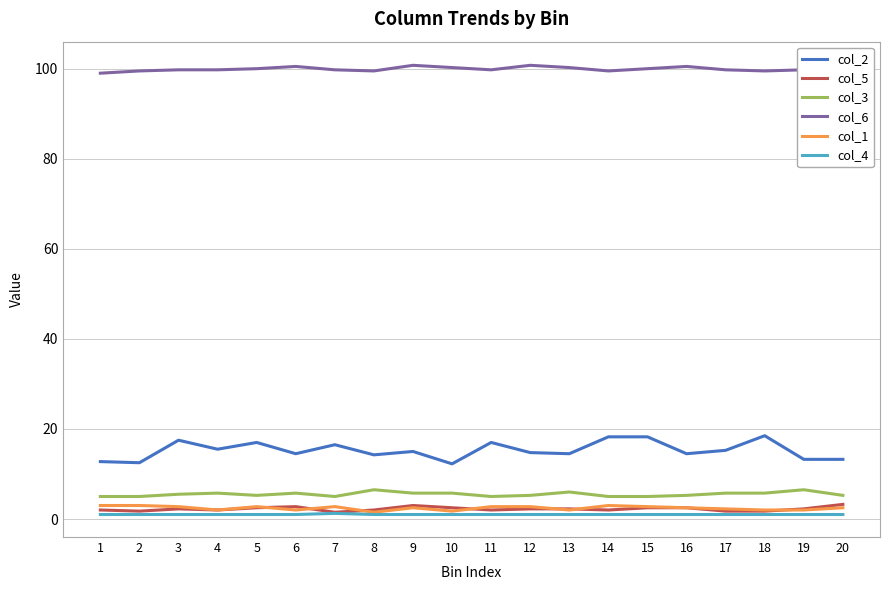

List the series in order of their peak value, lowest first.

col_4, col_1, col_5, col_3, col_2, col_6